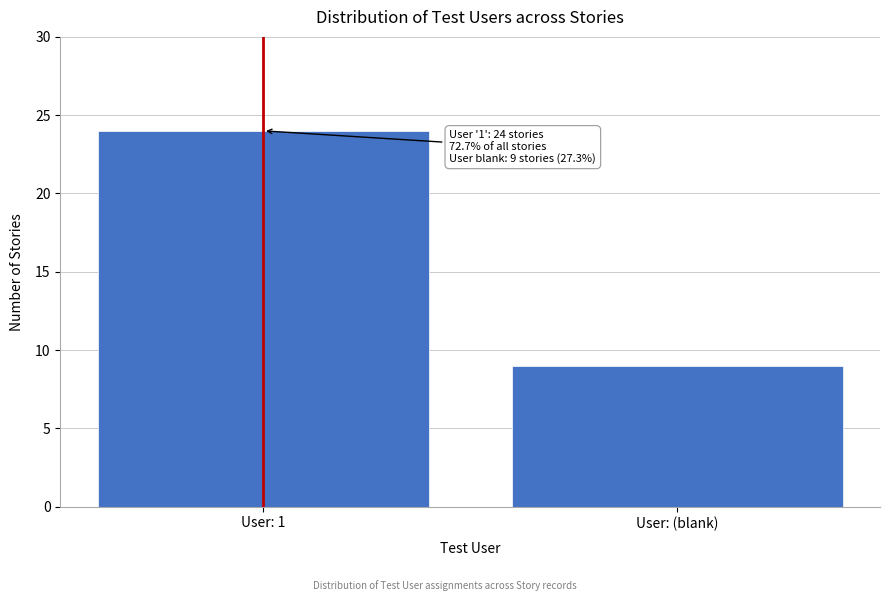

Reading right to left, transcribe all the data shown in this chart.

9	24